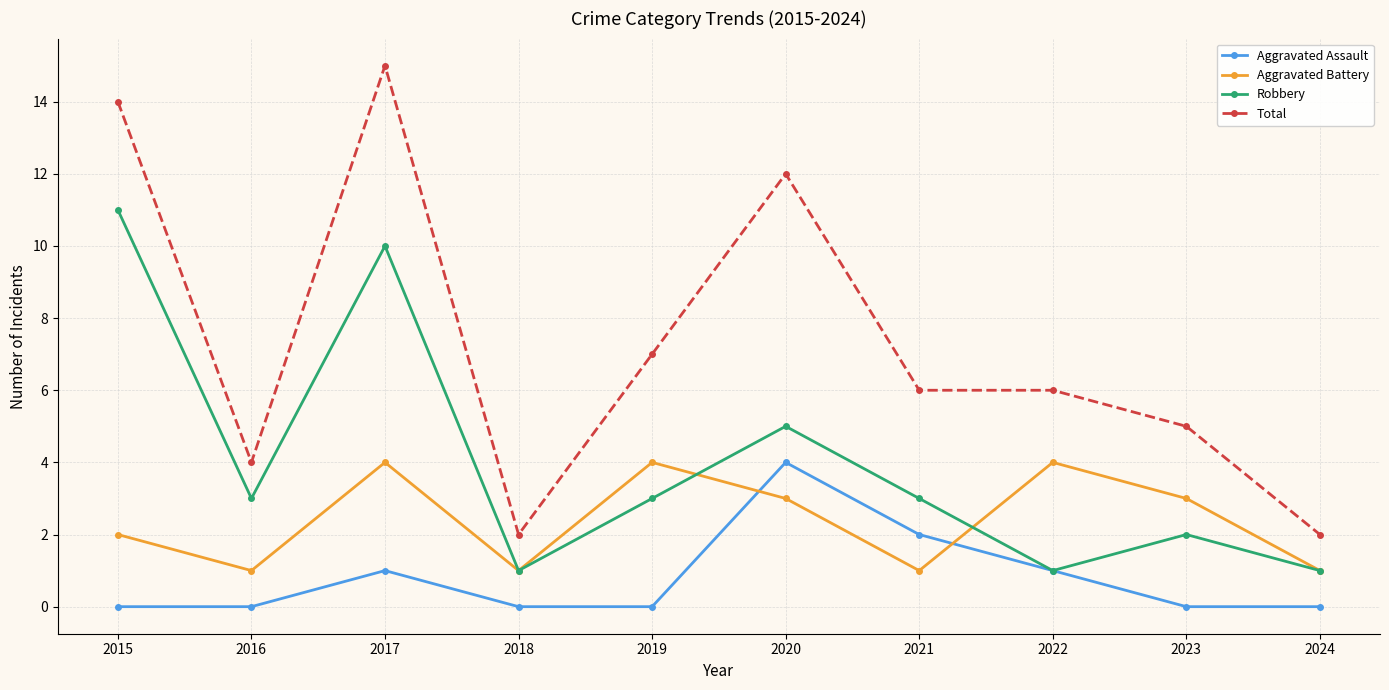

Reading left to right, transcribe all the data shown in this chart.

Aggravated Assault: 0	0	1	0	0	4	2	1	0	0
Aggravated Battery: 2	1	4	1	4	3	1	4	3	1
Robbery: 11	3	10	1	3	5	3	1	2	1
Total: 14	4	15	2	7	12	6	6	5	2